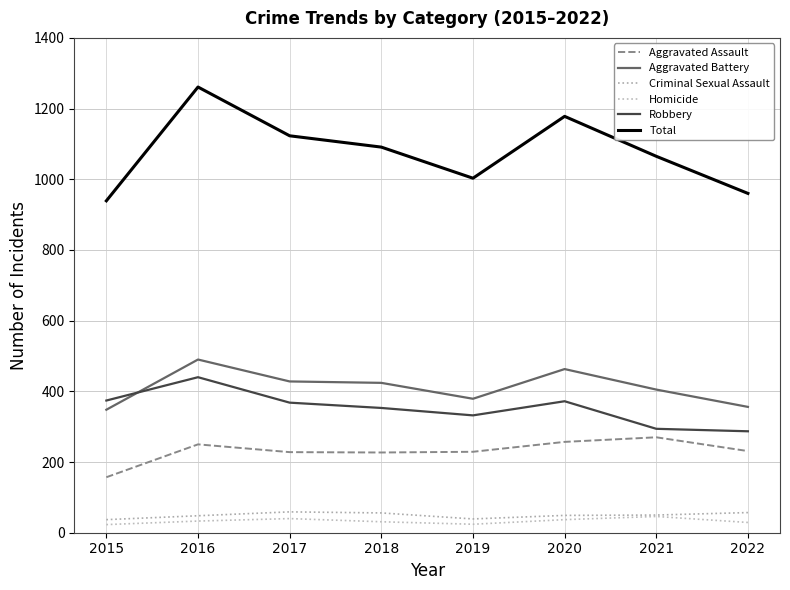

What is the sum of the Aggravated Battery values at 2018 and 2021?

829